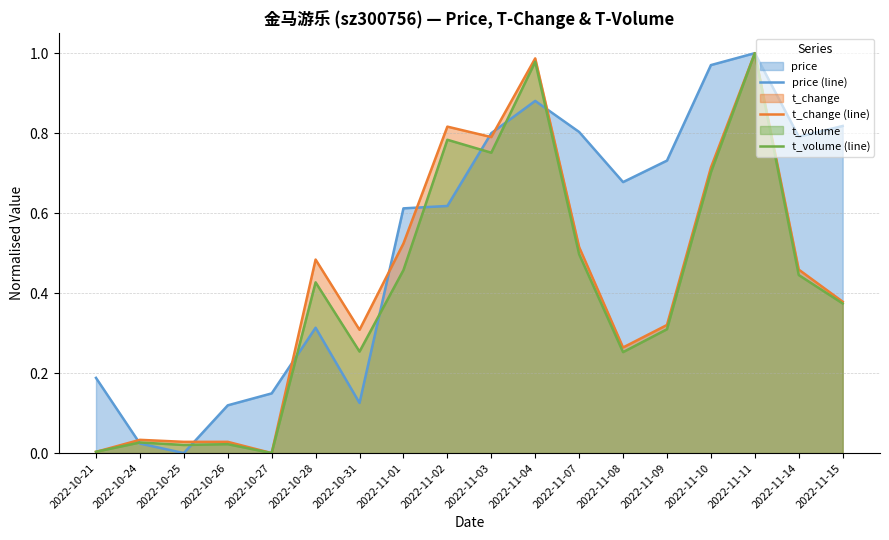

Which series has the widest spread of values?

price (line)